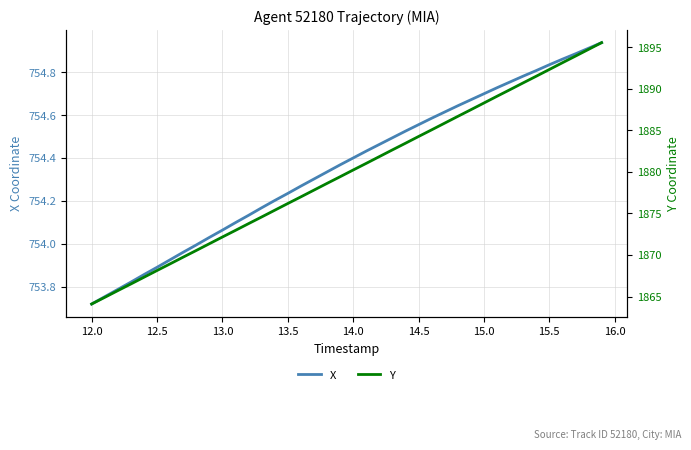

What are all the series names shown in the legend?

X, Y